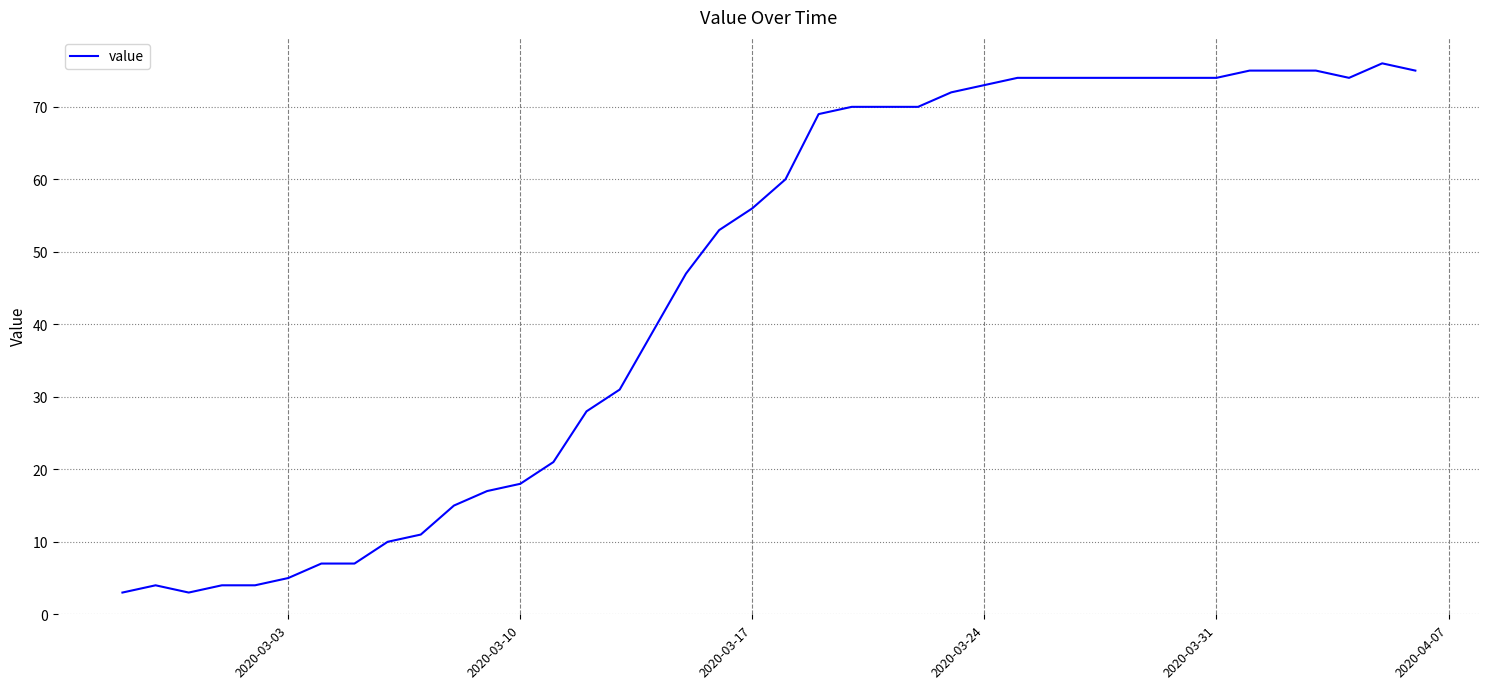

What is the difference between the maximum and minimum values?

73